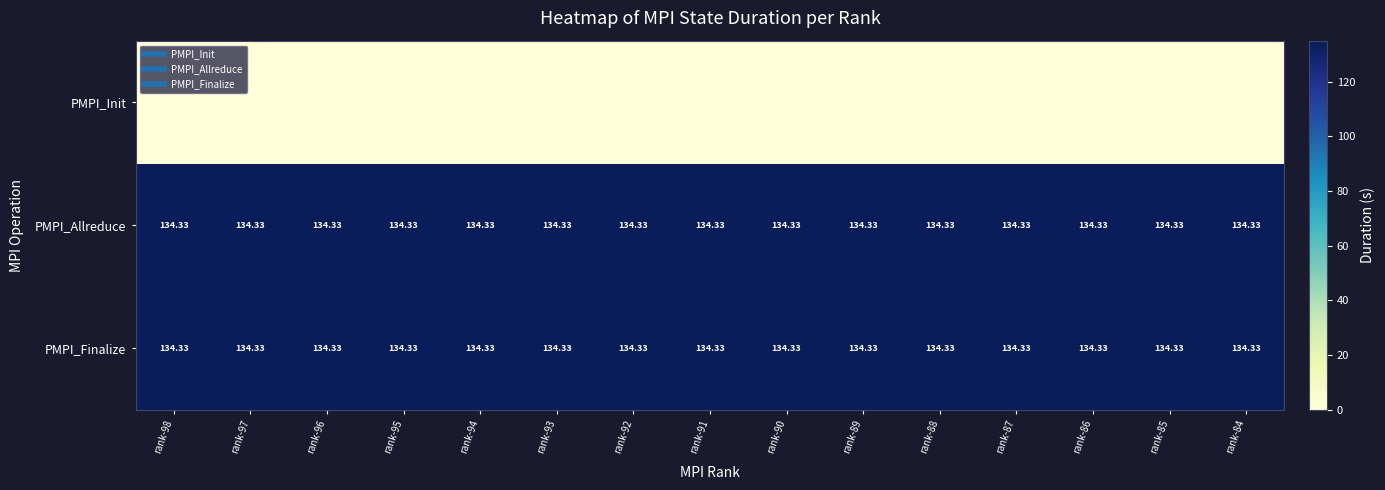

What is the highest value of the PMPI_Allreduce series?

134.3